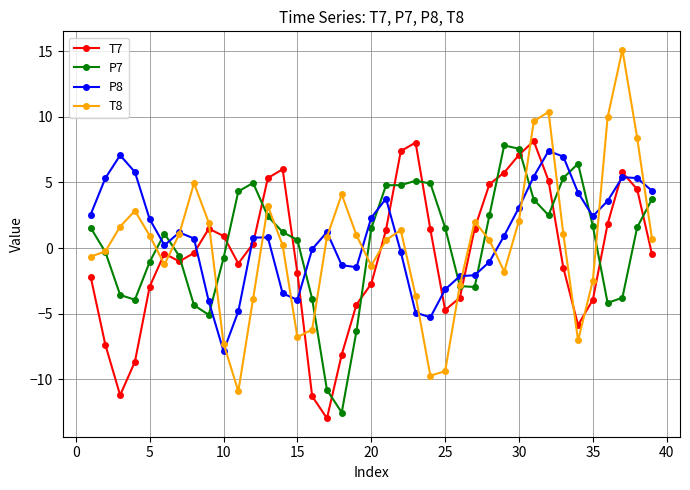

True or false: T7 has more than 0 interior local peaks.

True